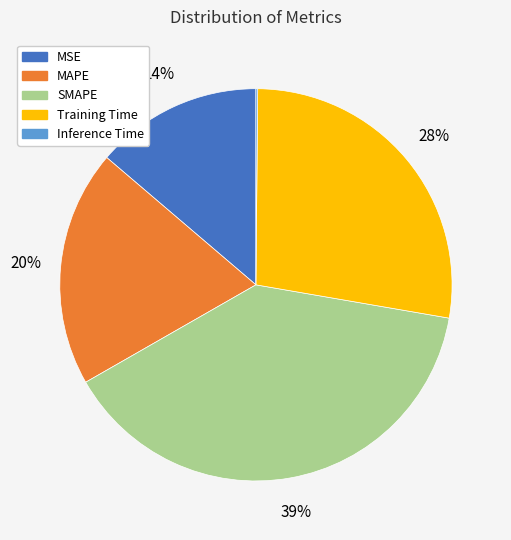

Is it true that MAPE is 20% of the pie?

True